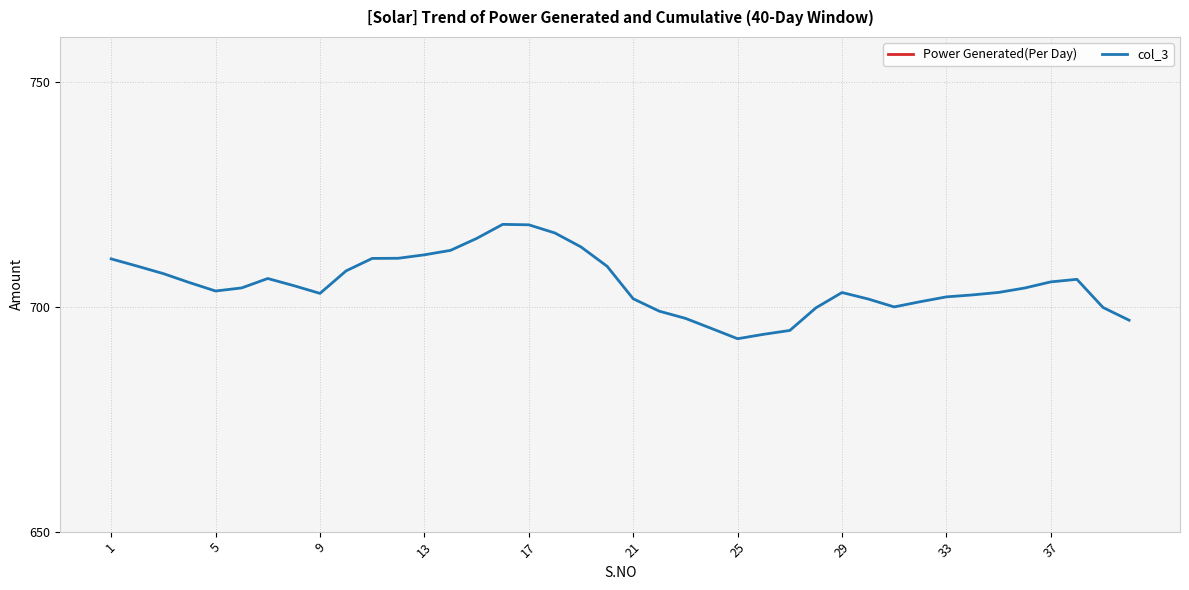

What are all the series names shown in the legend?

Power Generated(Per Day), col_3